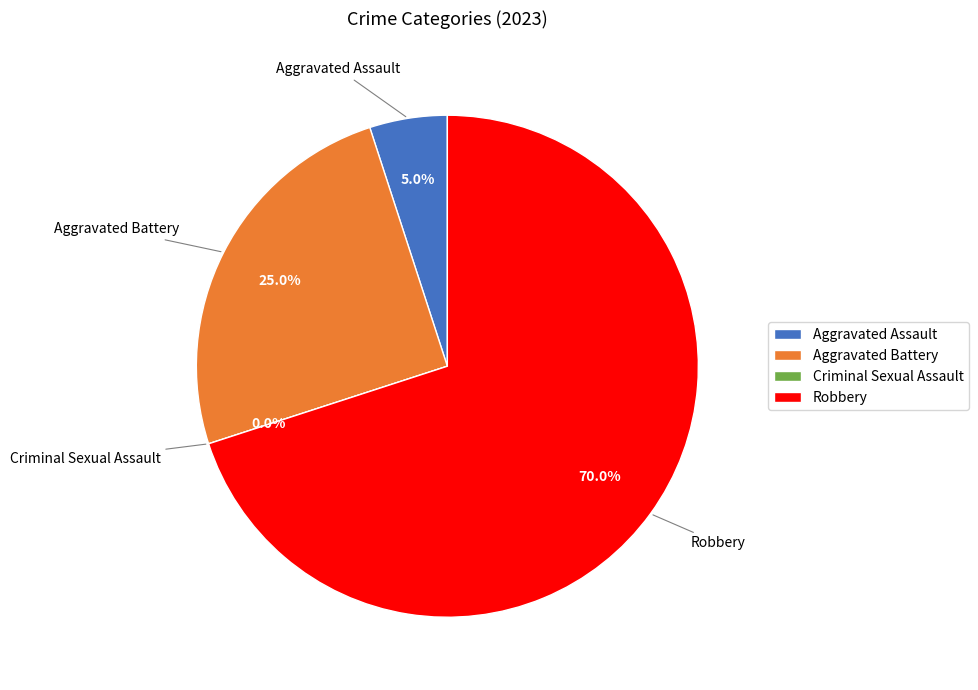

Which slice represents more than half of the pie?

Robbery